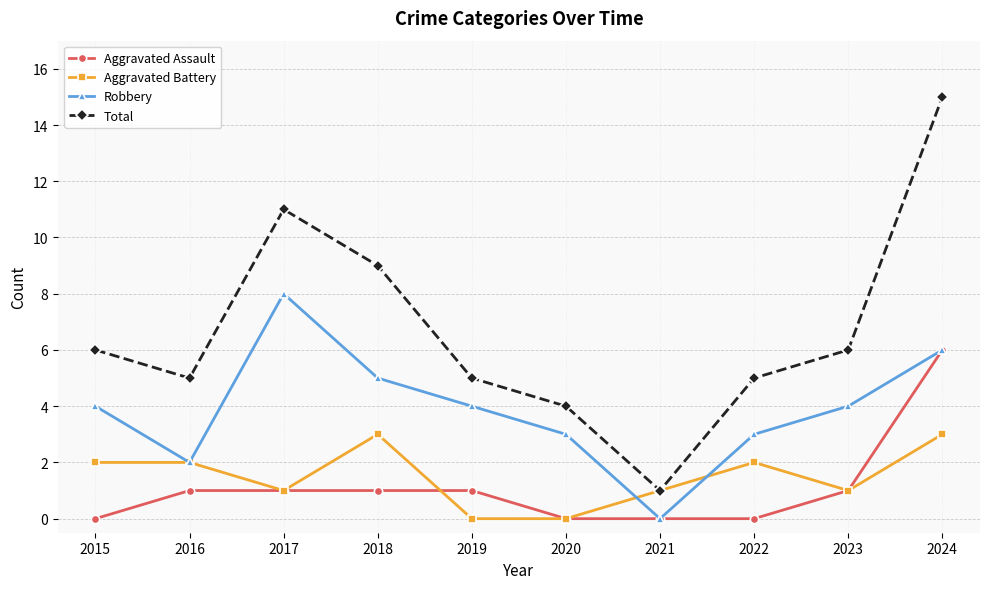

What is the lowest value of the Total series?

1